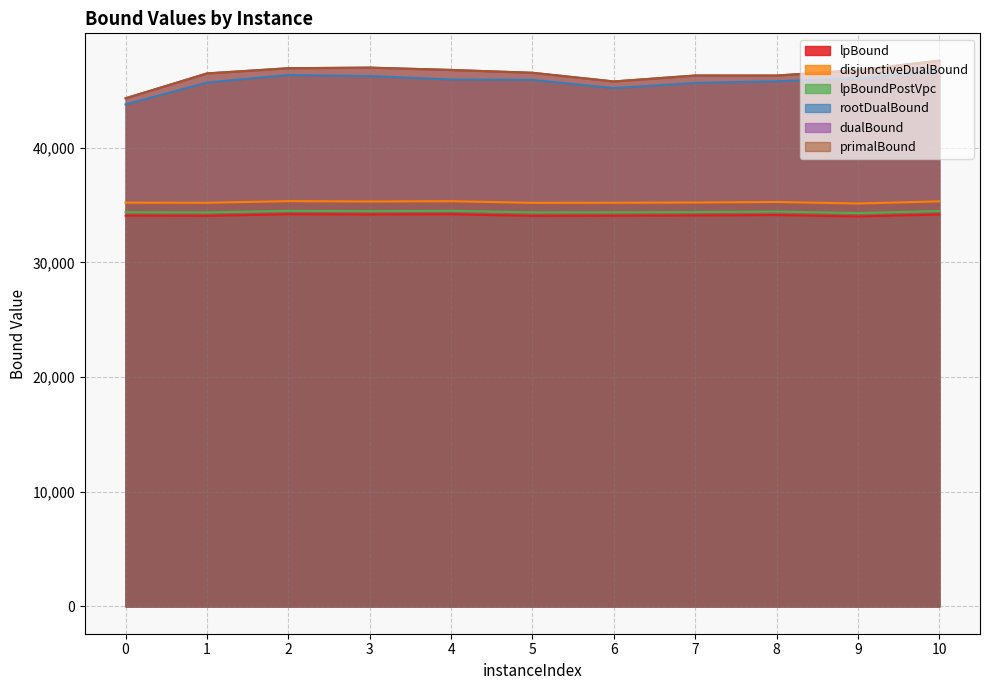

True or false: disjunctiveDualBound and dualBound cross at least once.

False